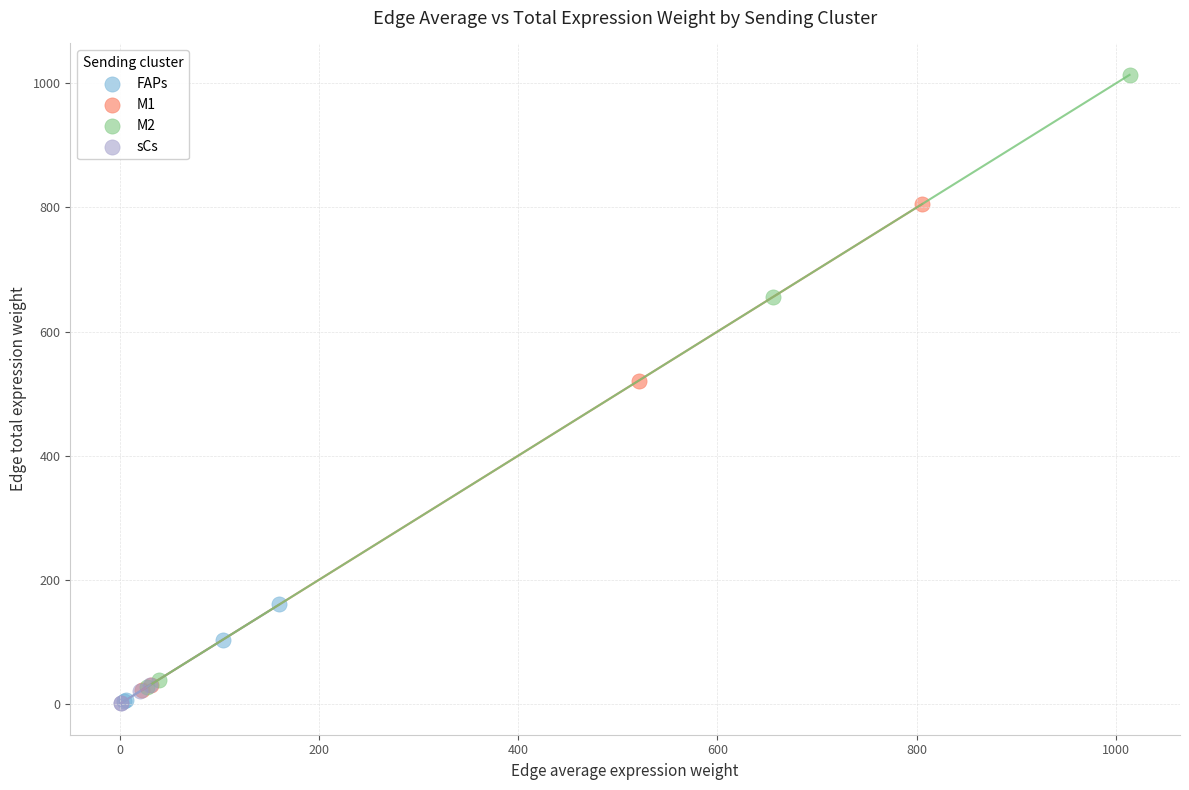

Which series has the widest spread of Y values?

M2